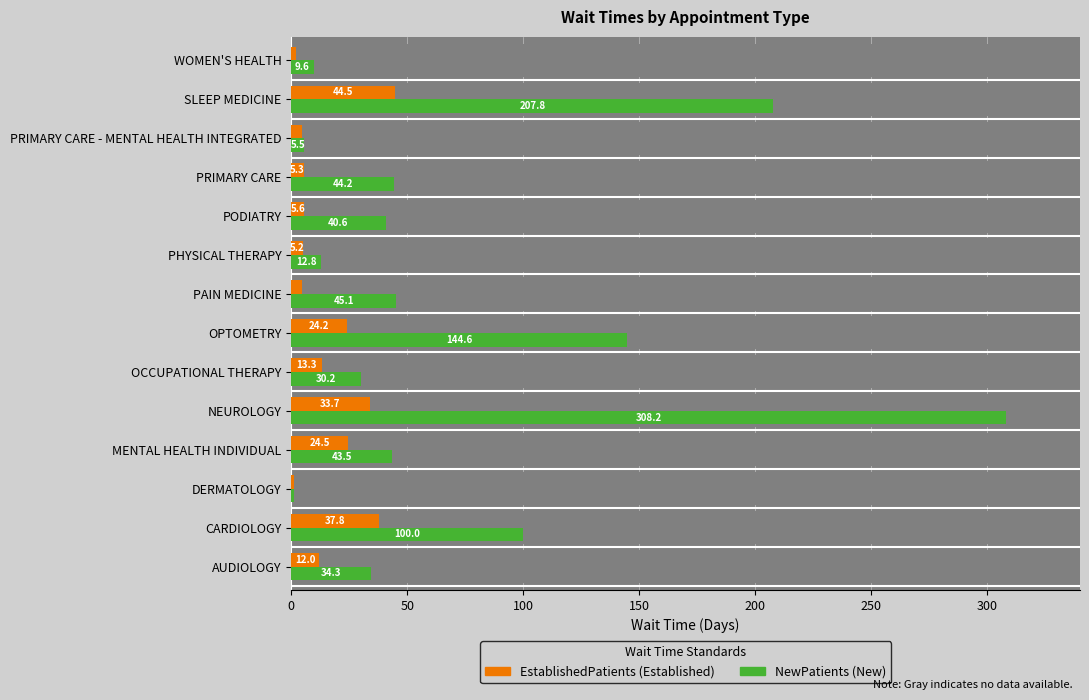

What is the highest value of the NewPatients series?

308.2